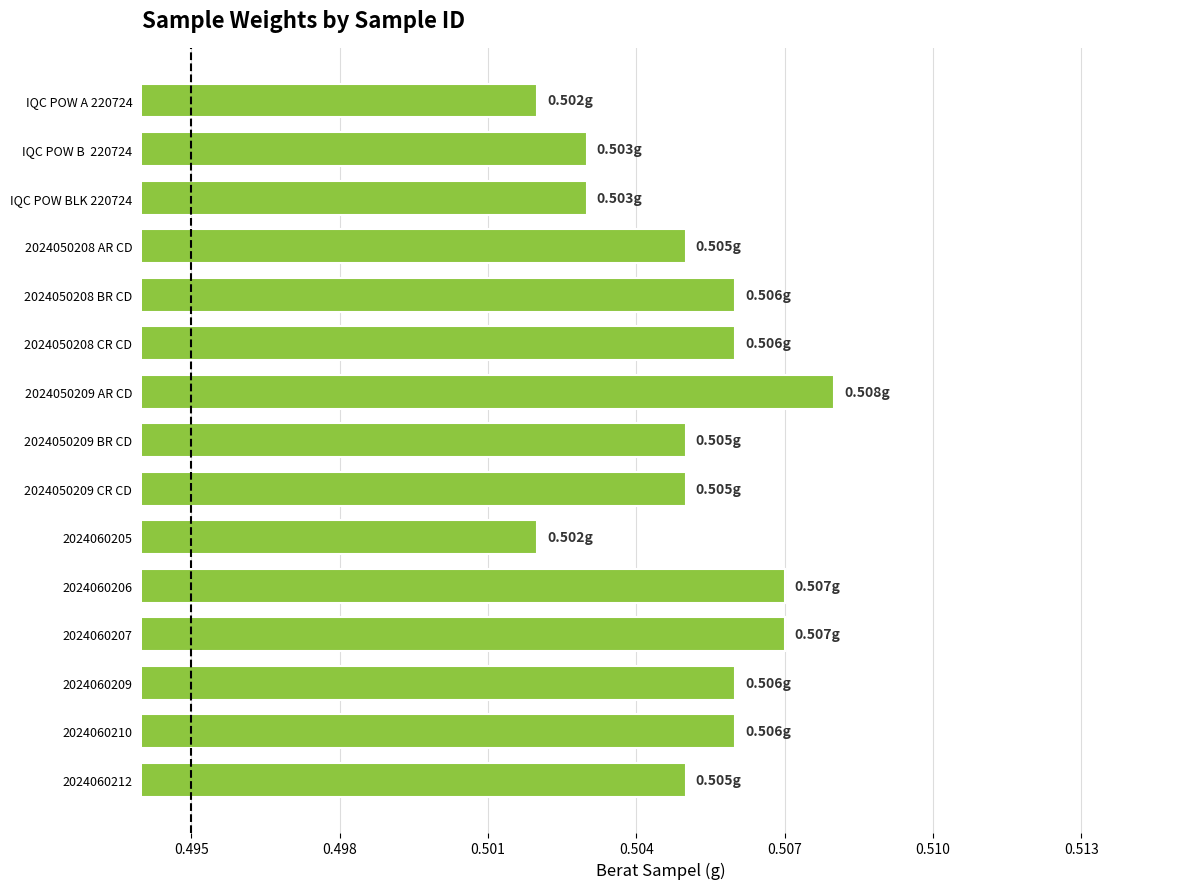

Which has a higher value, 2024050209 BR CD or IQC POW A 220724?

2024050209 BR CD